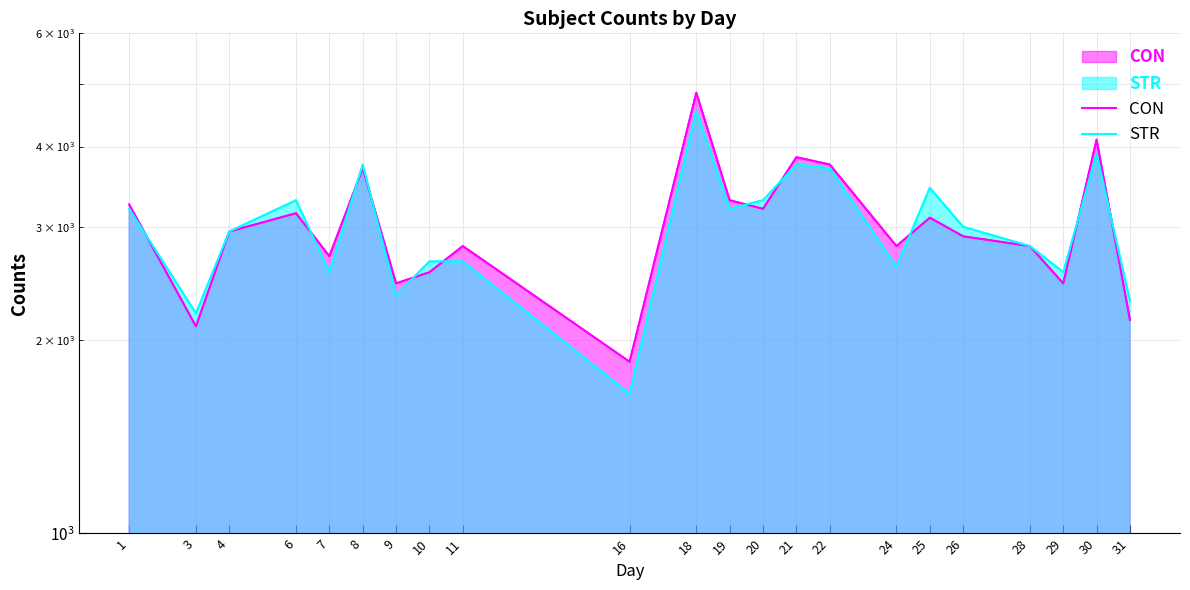

At how many categories does at least one series exceed 3347?

6